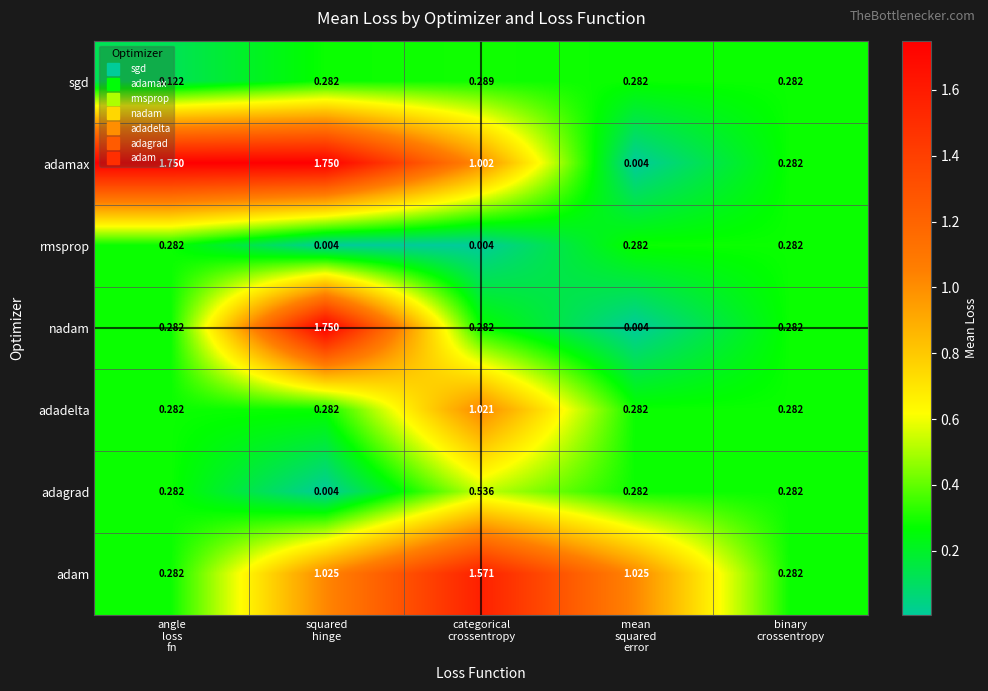

Which series has the largest total across all categories?

adamax